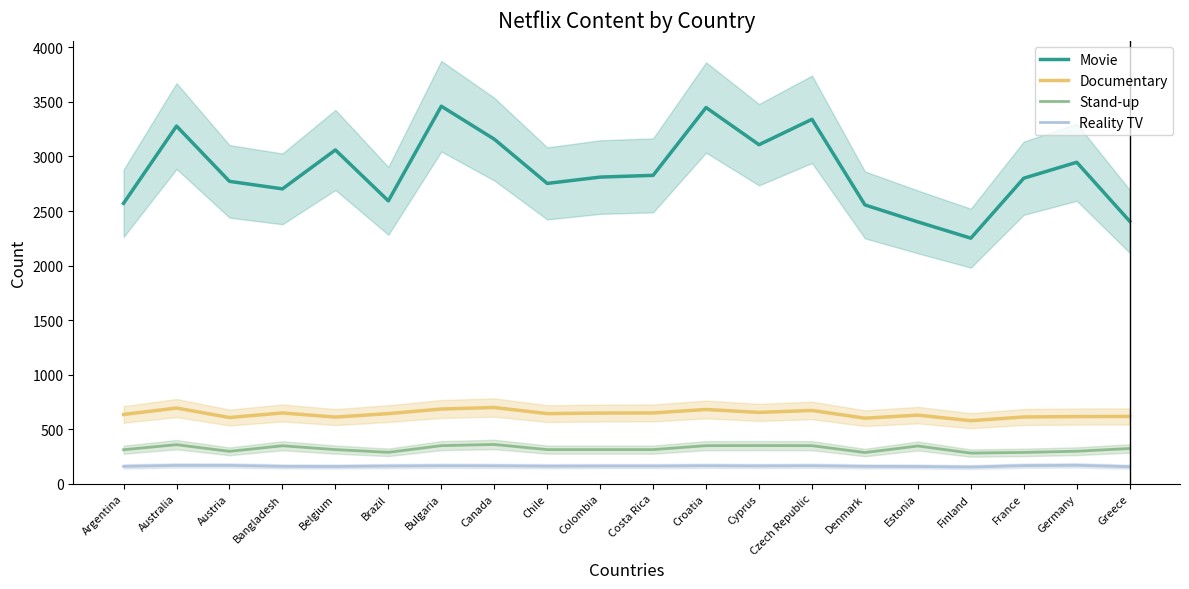

What is the difference between the maximum and minimum values in the Stand-up series?

79